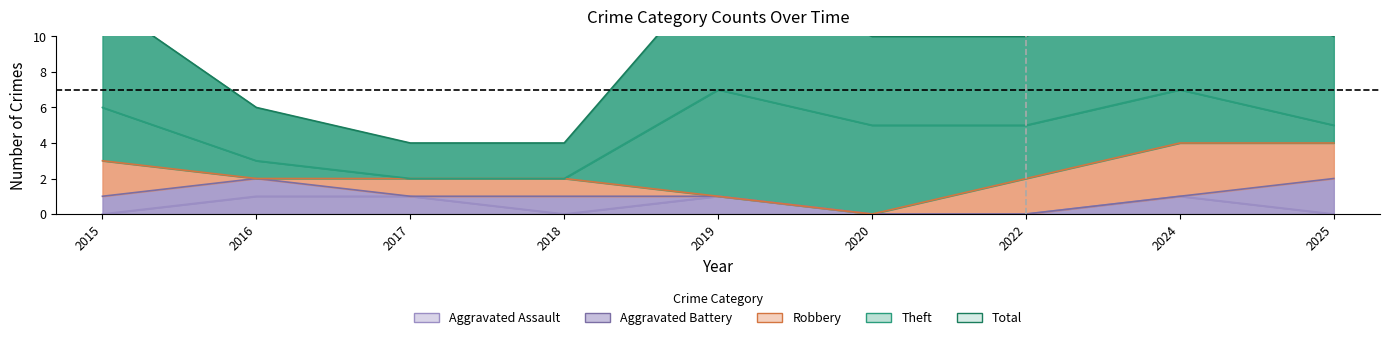

What are all the series names shown in the legend?

Aggravated Assault, Aggravated Battery, Robbery, Theft, Total